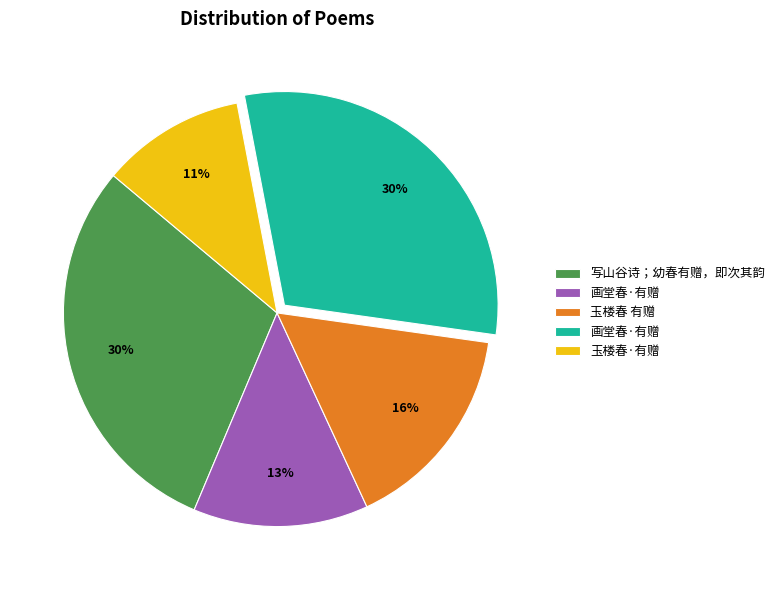

To the nearest percent, what is the average slice percentage?

20%